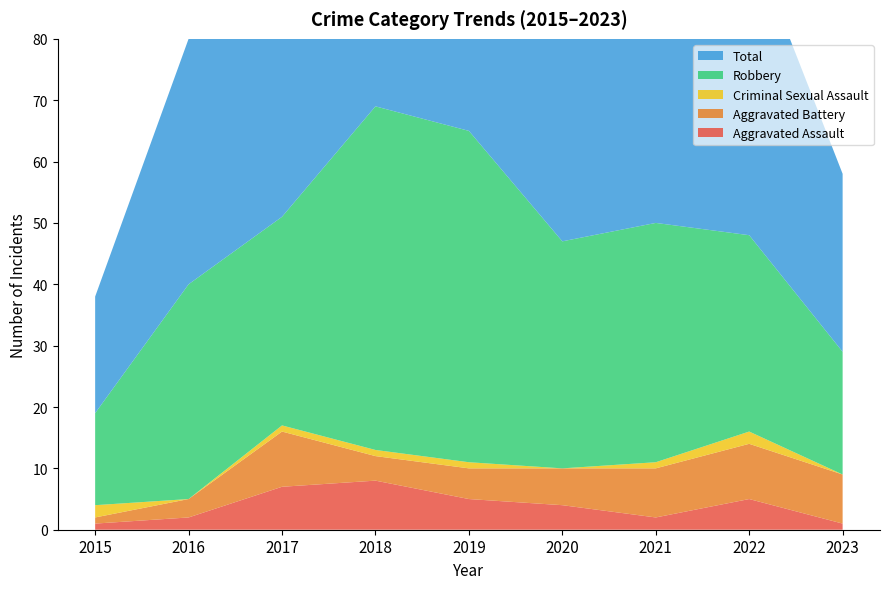

Reading left to right, extract all data points from this chart.

Aggravated Assault: 2015=1	2016=2	2017=7	2018=8	2019=5	2020=4	2021=2	2022=5	2023=1
Aggravated Battery: 2015=1	2016=3	2017=9	2018=4	2019=5	2020=6	2021=8	2022=9	2023=8
Criminal Sexual Assault: 2015=2	2016=0	2017=1	2018=1	2019=1	2020=0	2021=1	2022=2	2023=0
Robbery: 2015=15	2016=35	2017=34	2018=56	2019=54	2020=37	2021=39	2022=32	2023=20
Total: 2015=19	2016=40	2017=51	2018=69	2019=65	2020=47	2021=50	2022=49	2023=29